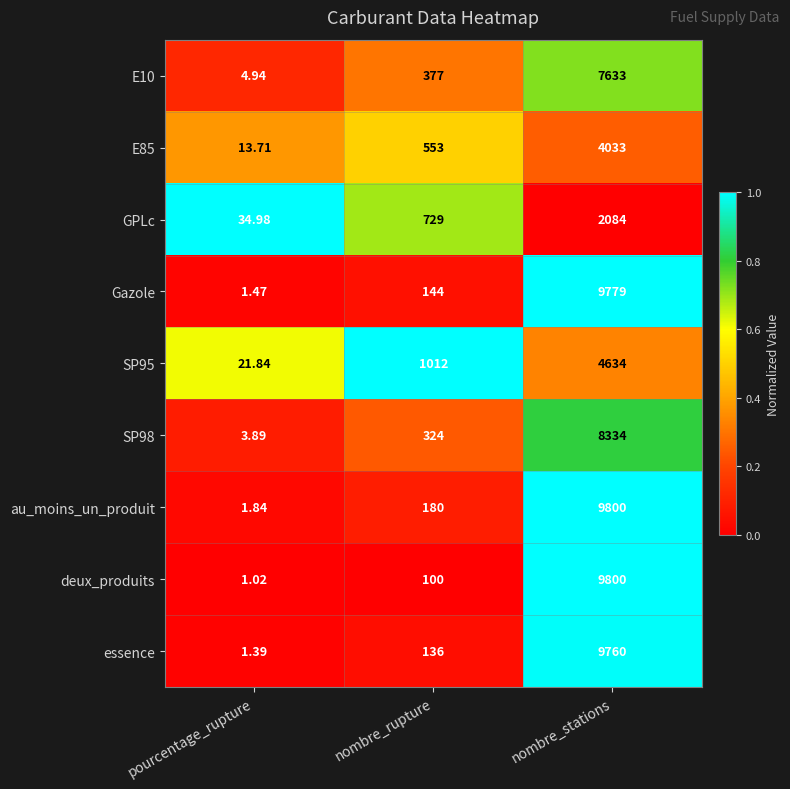

Which label corresponds to the smallest value in the chart?

pourcentage_rupture